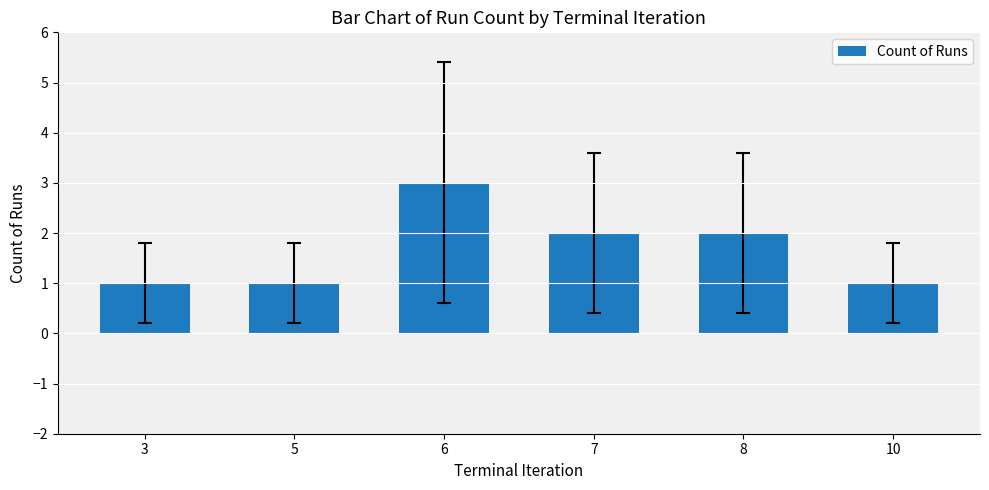

Reading left to right, list all the values displayed in this chart.

3=1	5=1	6=3	7=2	8=2	10=1